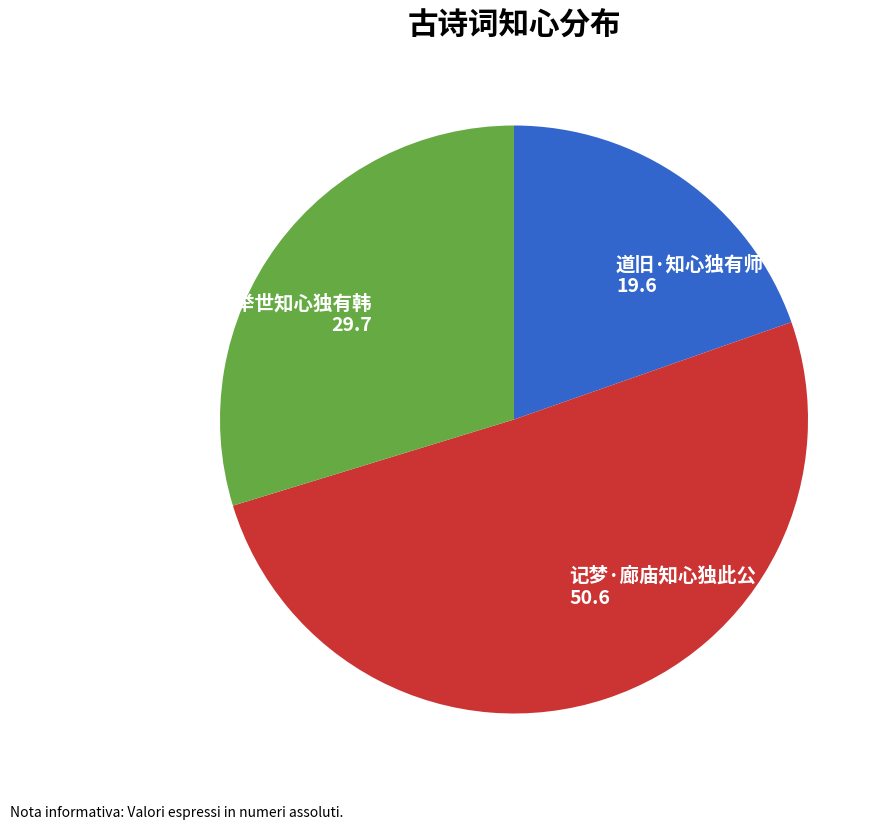

How many segments does this pie chart have?

3